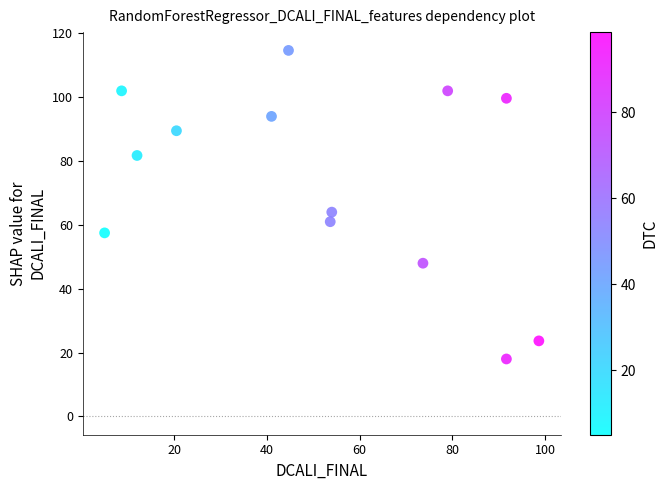

What is the range of X values (max minus min)?

93.7